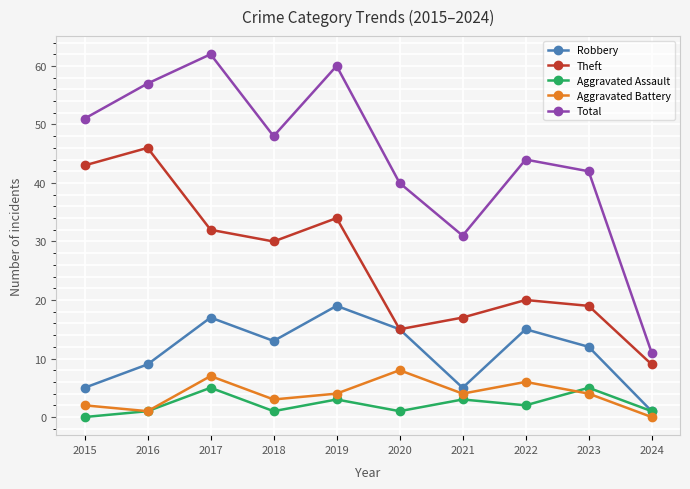

Which label corresponds to the largest value in the chart?

2017